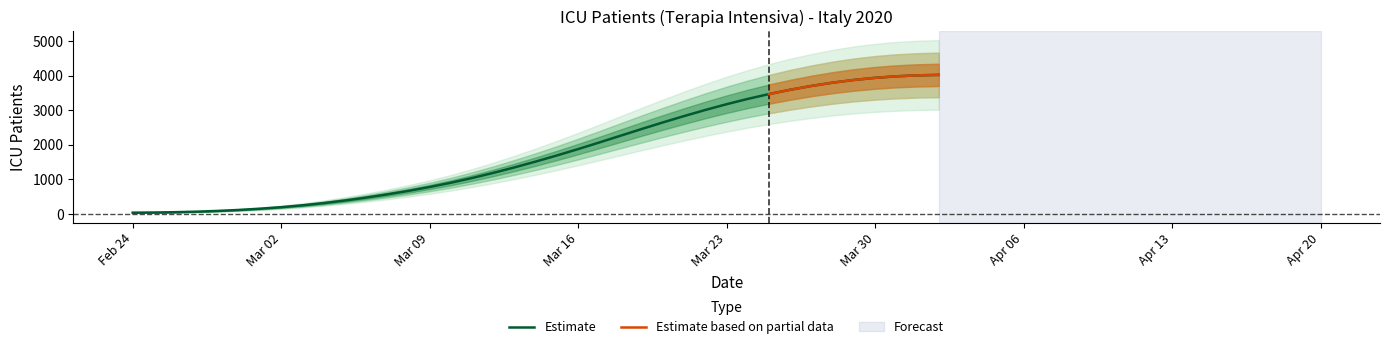

True or false: the data has more than 2 interior local peaks.

False